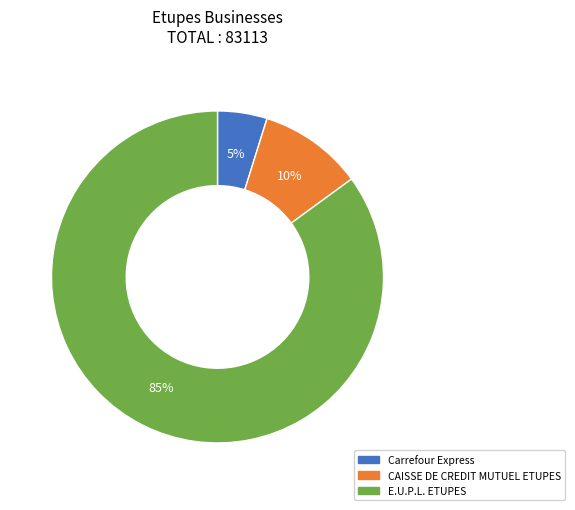

To the nearest percent, what is the average slice percentage?

33%